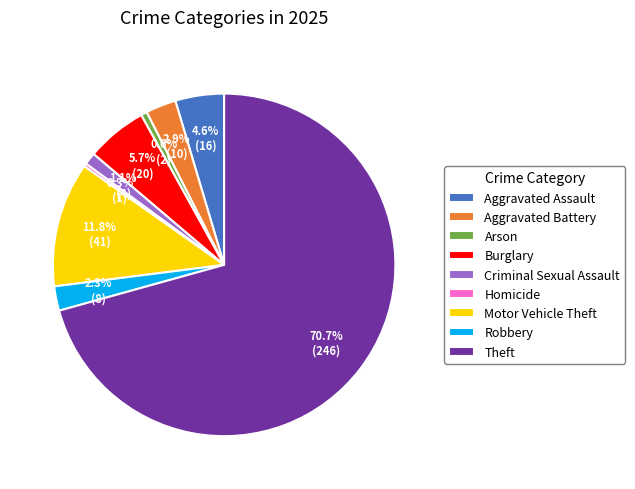

To the nearest percent, what is the difference between the Criminal Sexual Assault and Aggravated Battery slice percentages?

2%